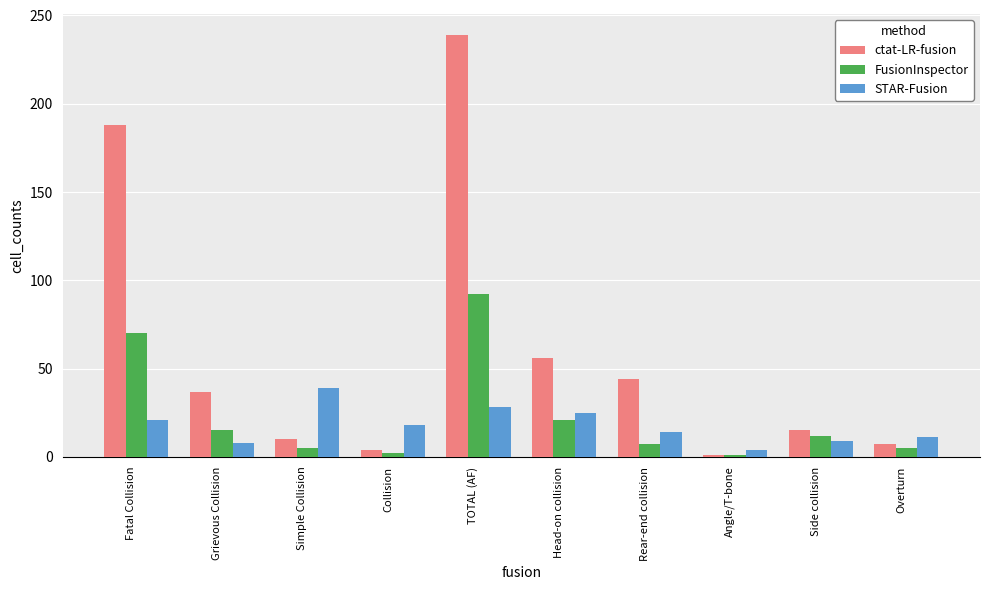

Rank the series by their maximum value, from highest to lowest.

ctat-LR-fusion, FusionInspector, STAR-Fusion